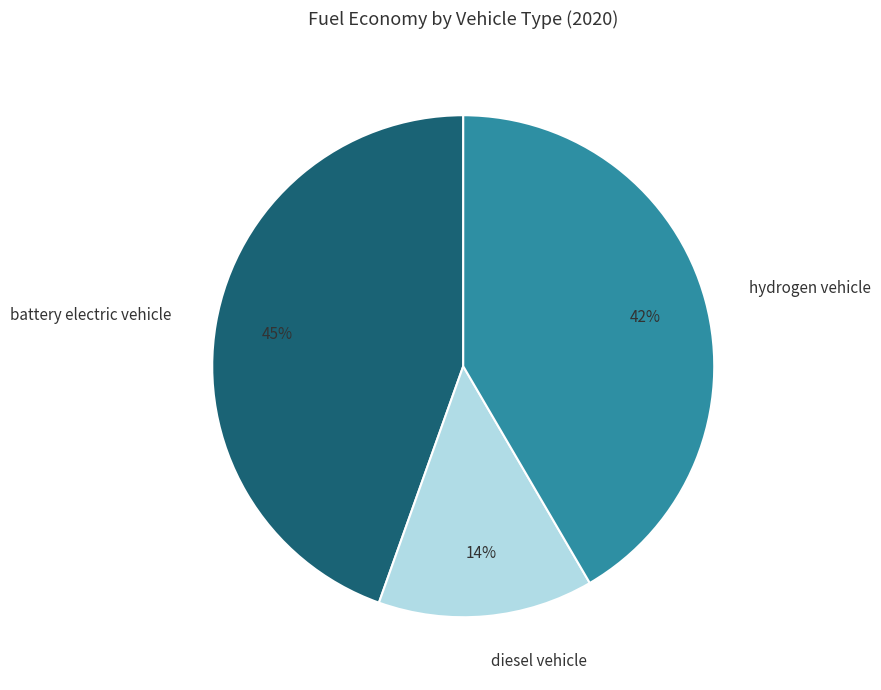

Is it true that battery electric vehicle is 45% of the pie?

True